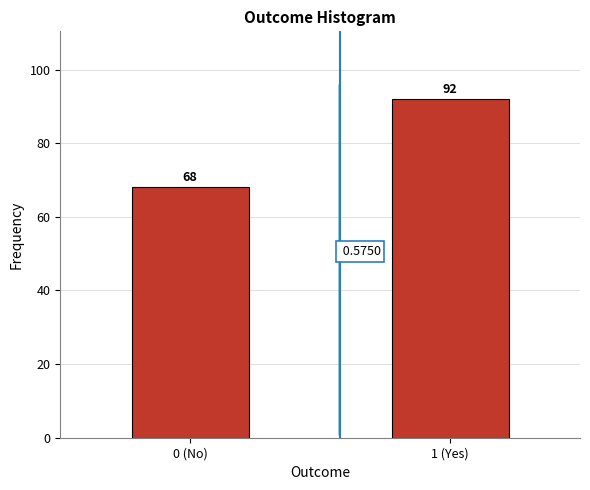

List the labels in order of value, smallest first.

0 (No), 1 (Yes)